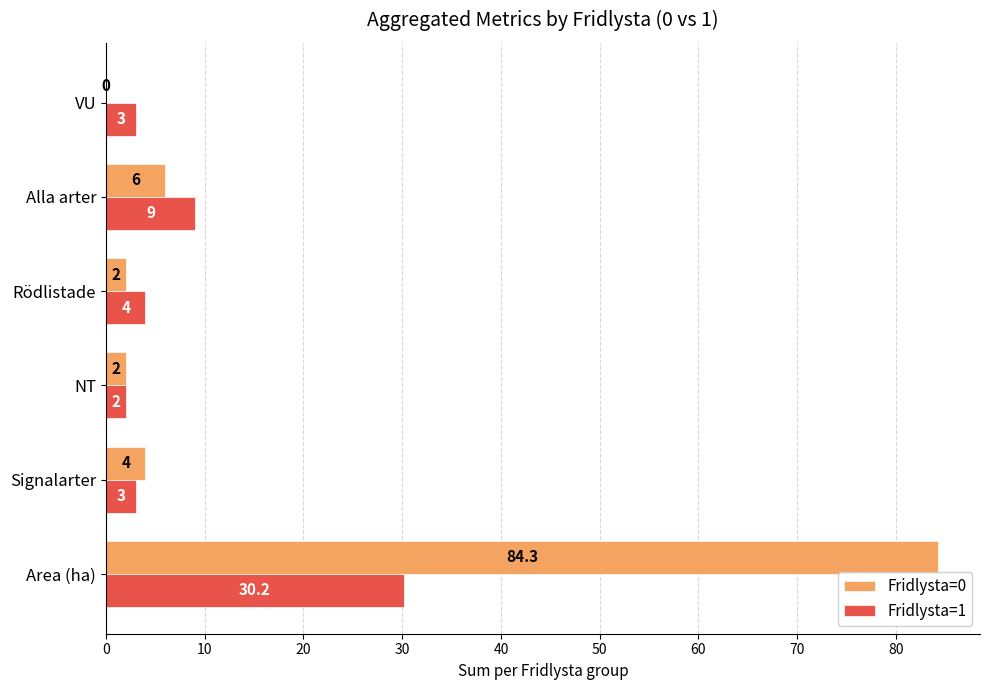

What is the sum of the Fridlysta=1 values at Alla arter and Rödlistade?

13.0